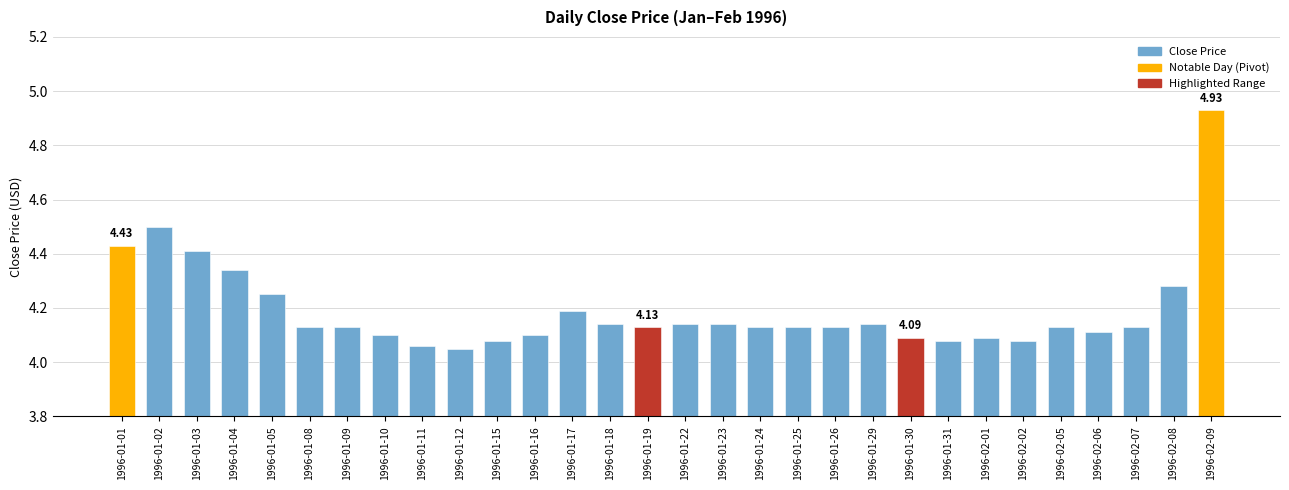

What is the sum of all values?

125.8